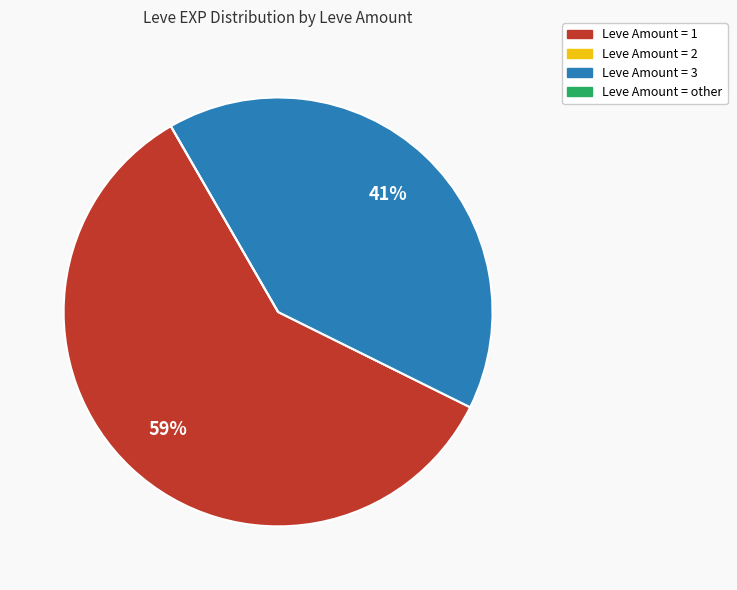

What percentage is the Leve Amount = 3 slice, to the nearest percent?

41%